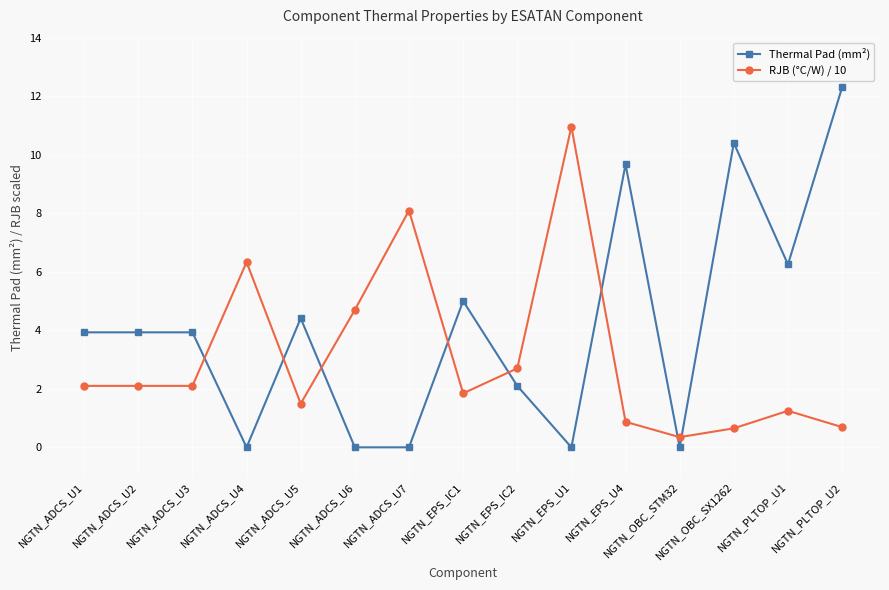

How many values in the Thermal Pad (mm²) series are below 3?

6